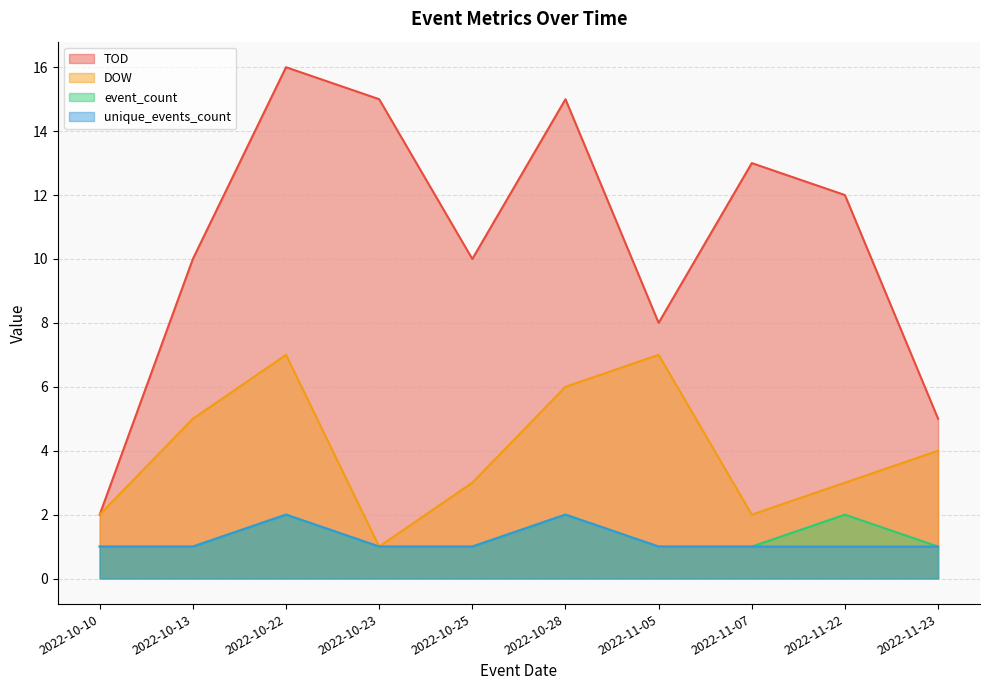

What position from the left is 2022-10-28?

6